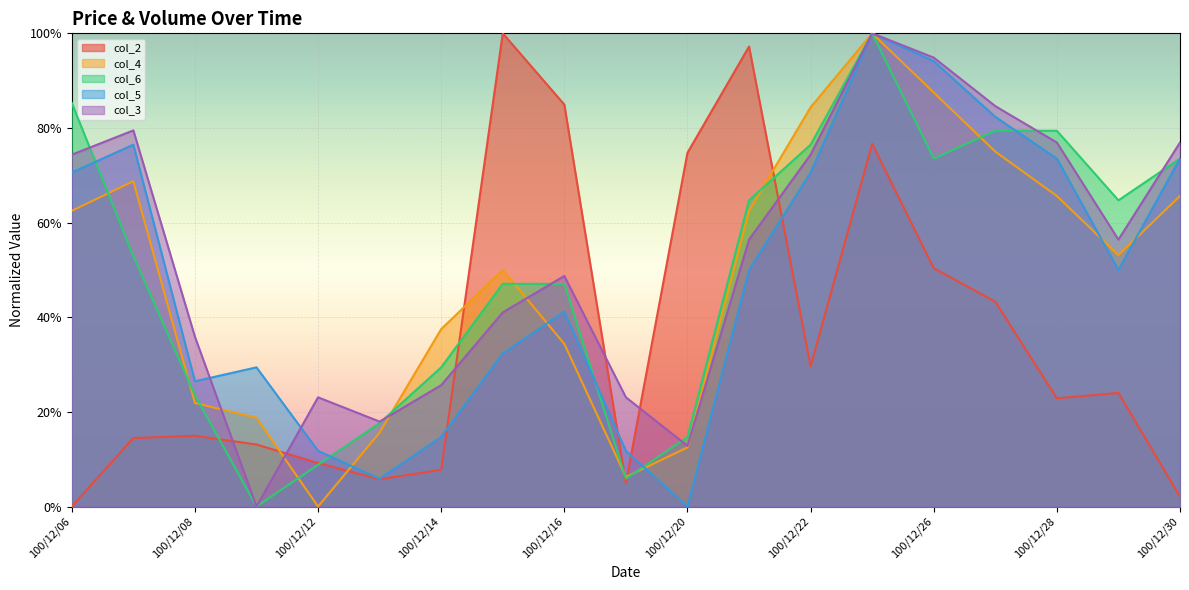

At which category does col_2 reach its first local peak?

100/12/08